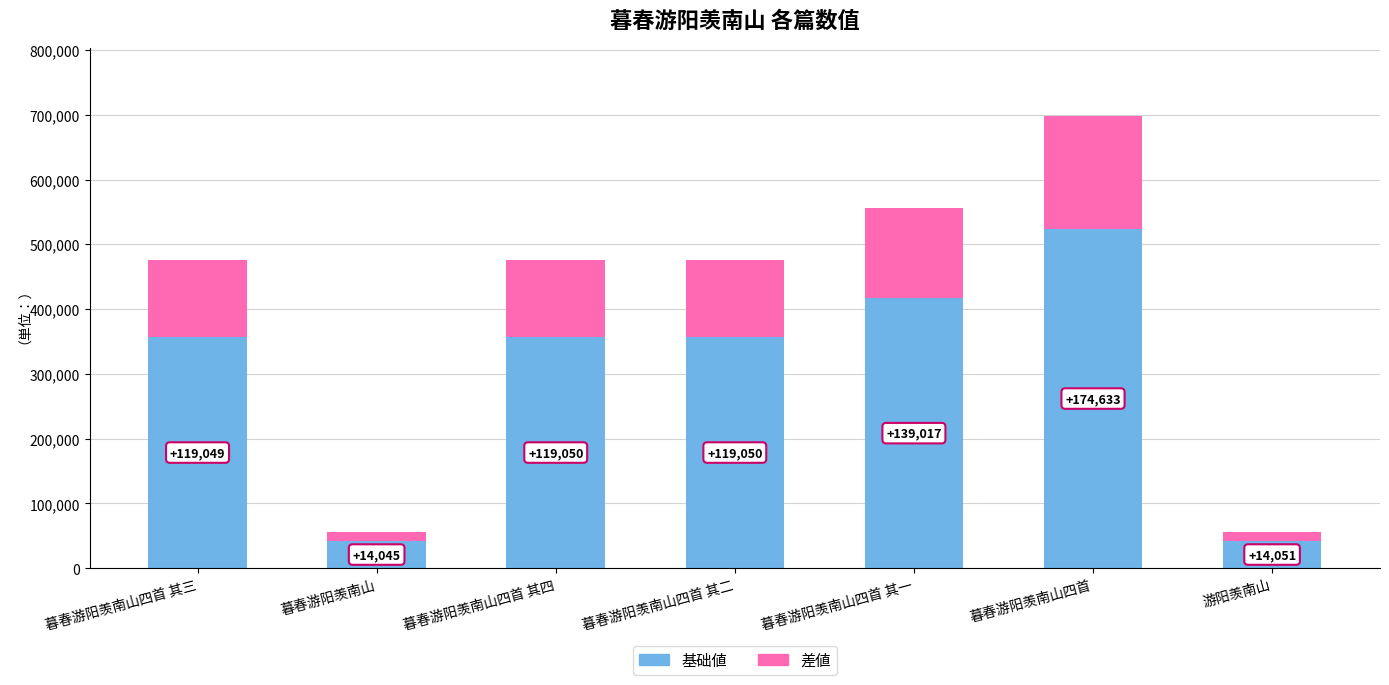

At which category is the sum across all series the highest?

暮春游阳羡南山四首